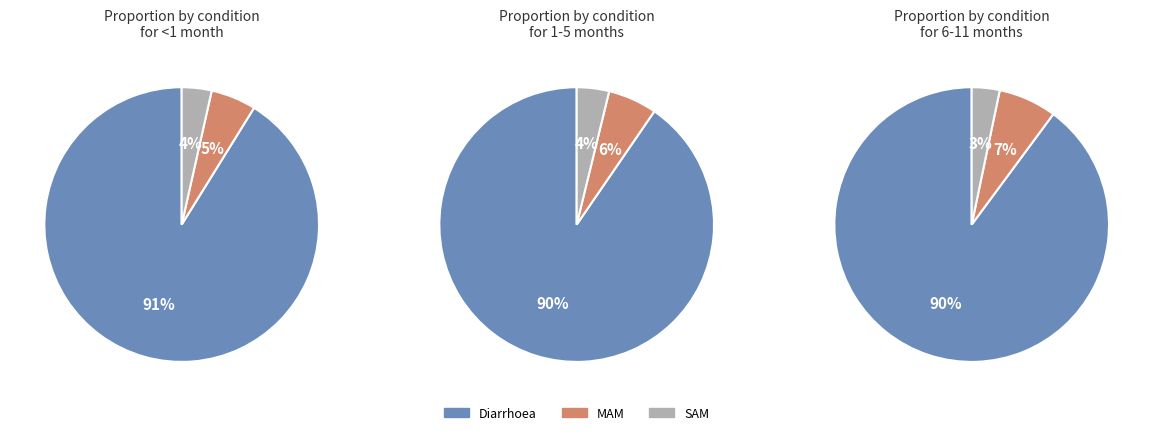

Which series changed the most between MAM and SAM?

6-11 months